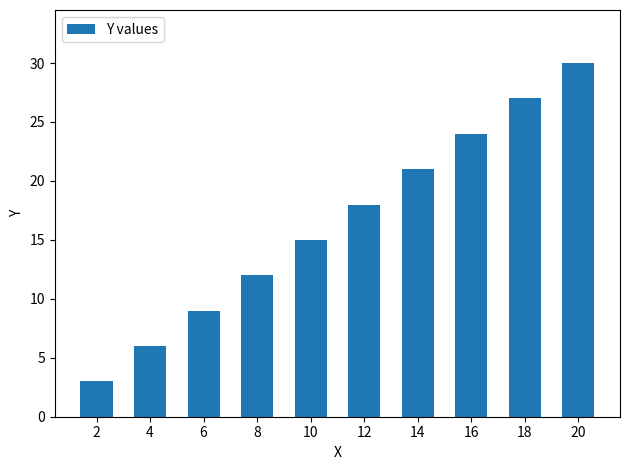

What is the sum of the values at 6 and 18?

36